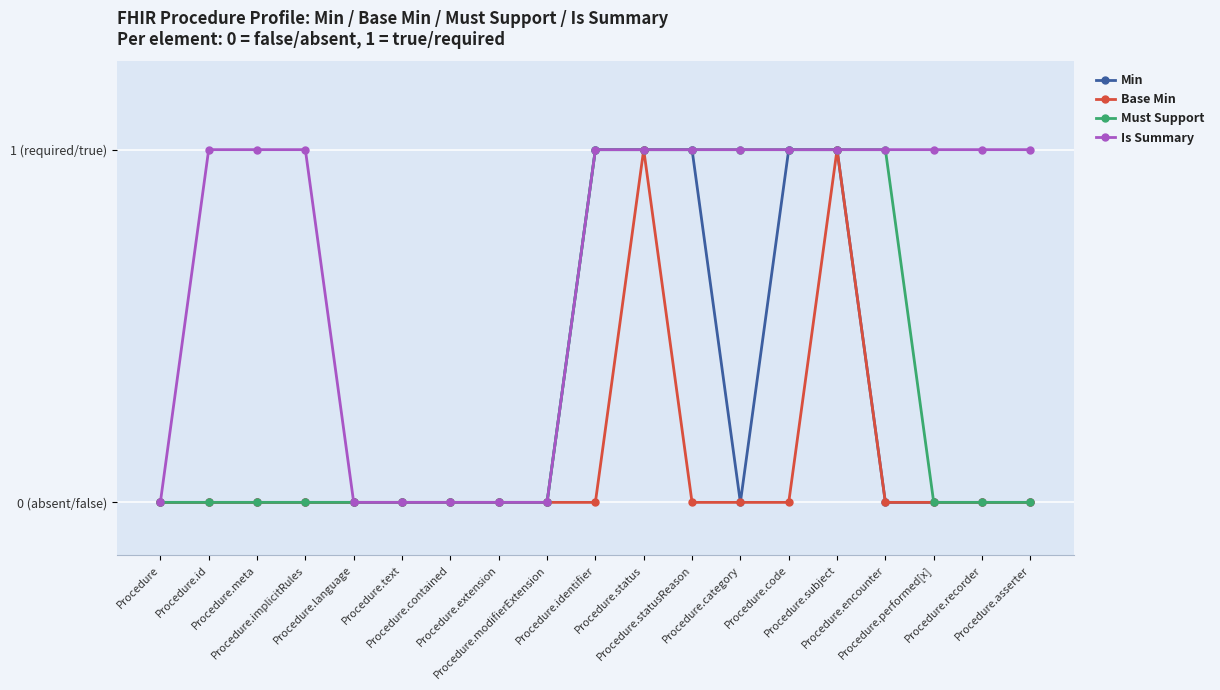

Which series has the largest range (max minus min)?

Min